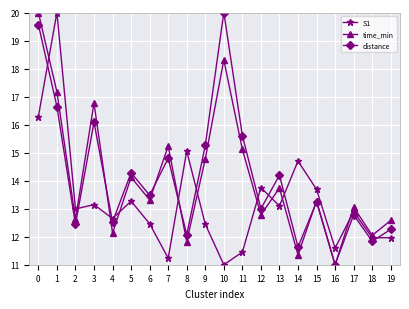

How many series are shown in this chart?

3